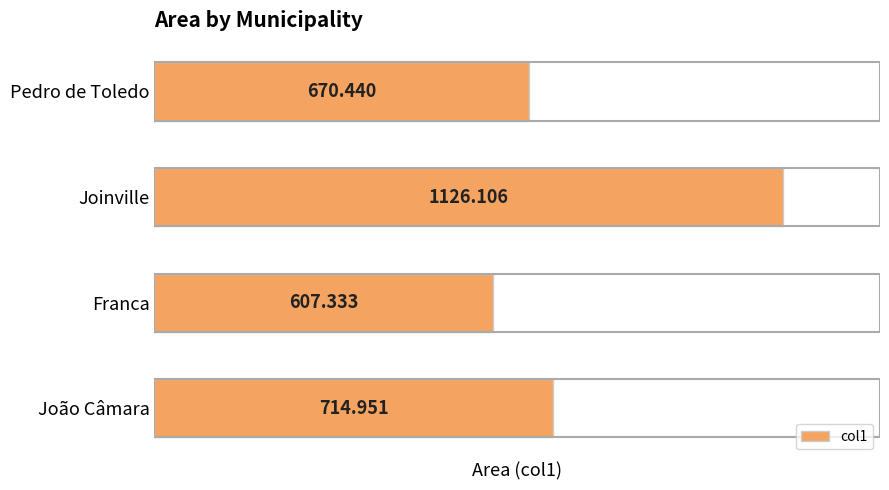

What is the average value?

779.7